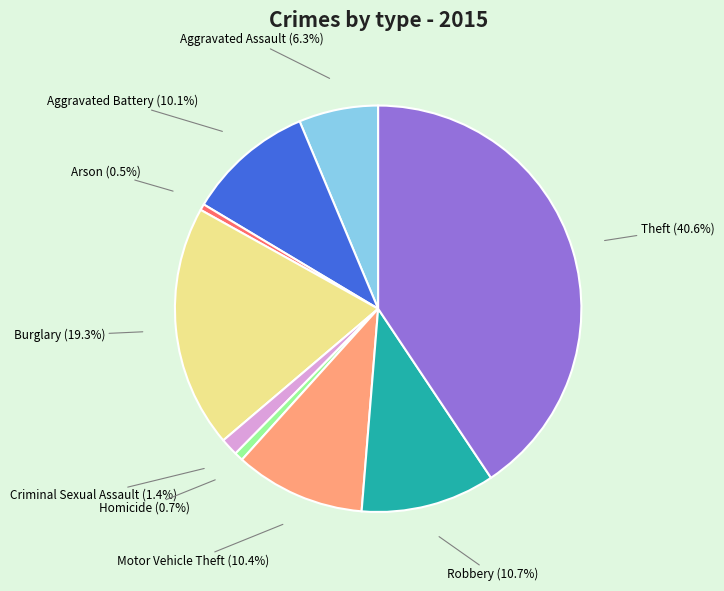

To the nearest percent, what is the combined percentage of Theft and Homicide?

41%